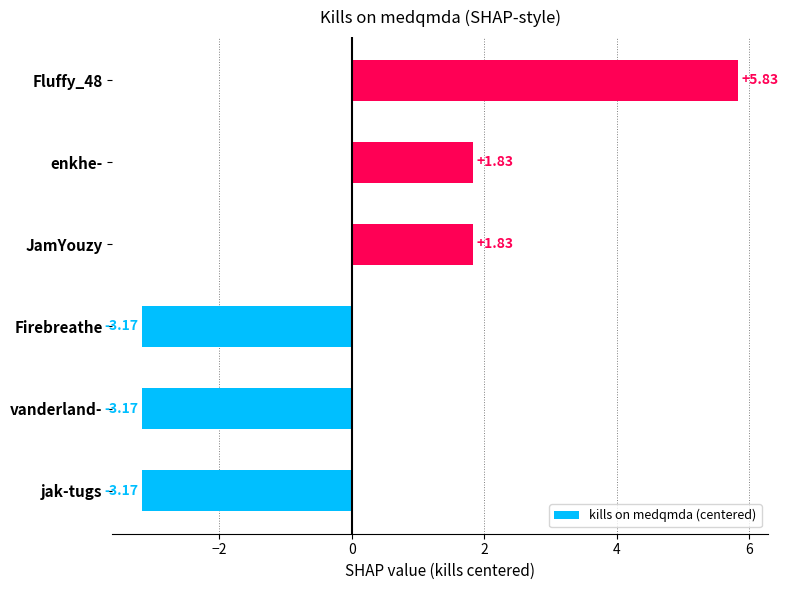

How many values are below zero?

3